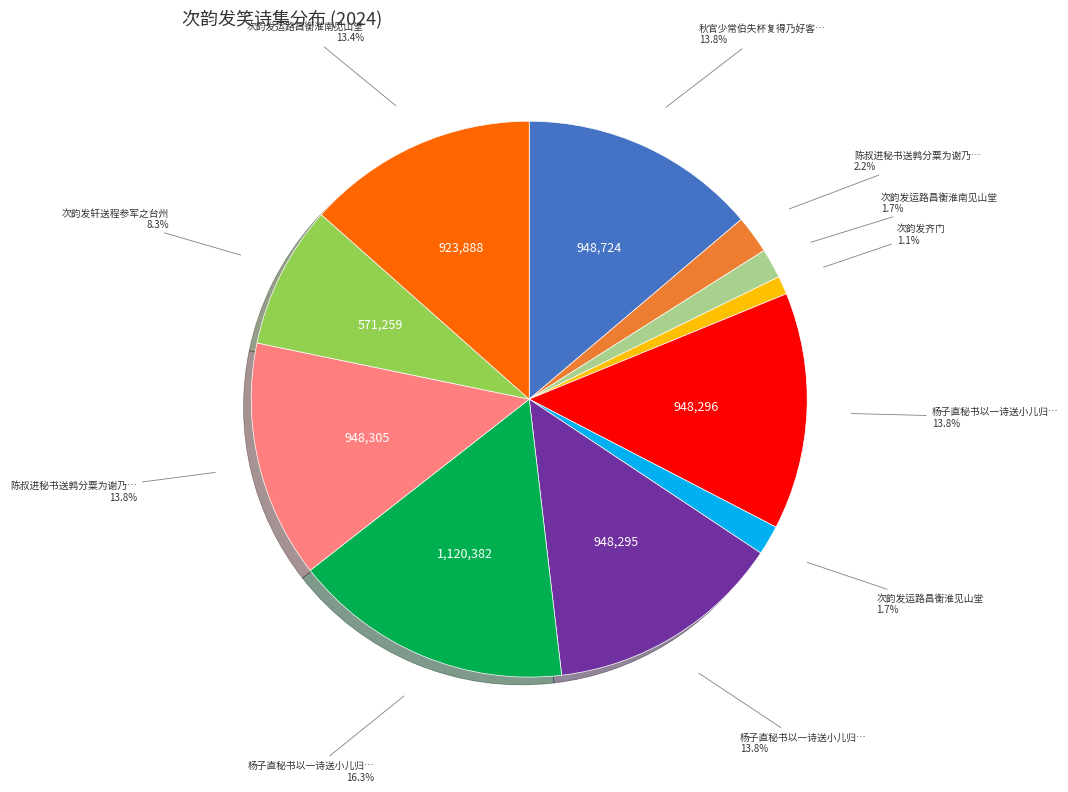

To the nearest percent, what is the average slice percentage?

9%